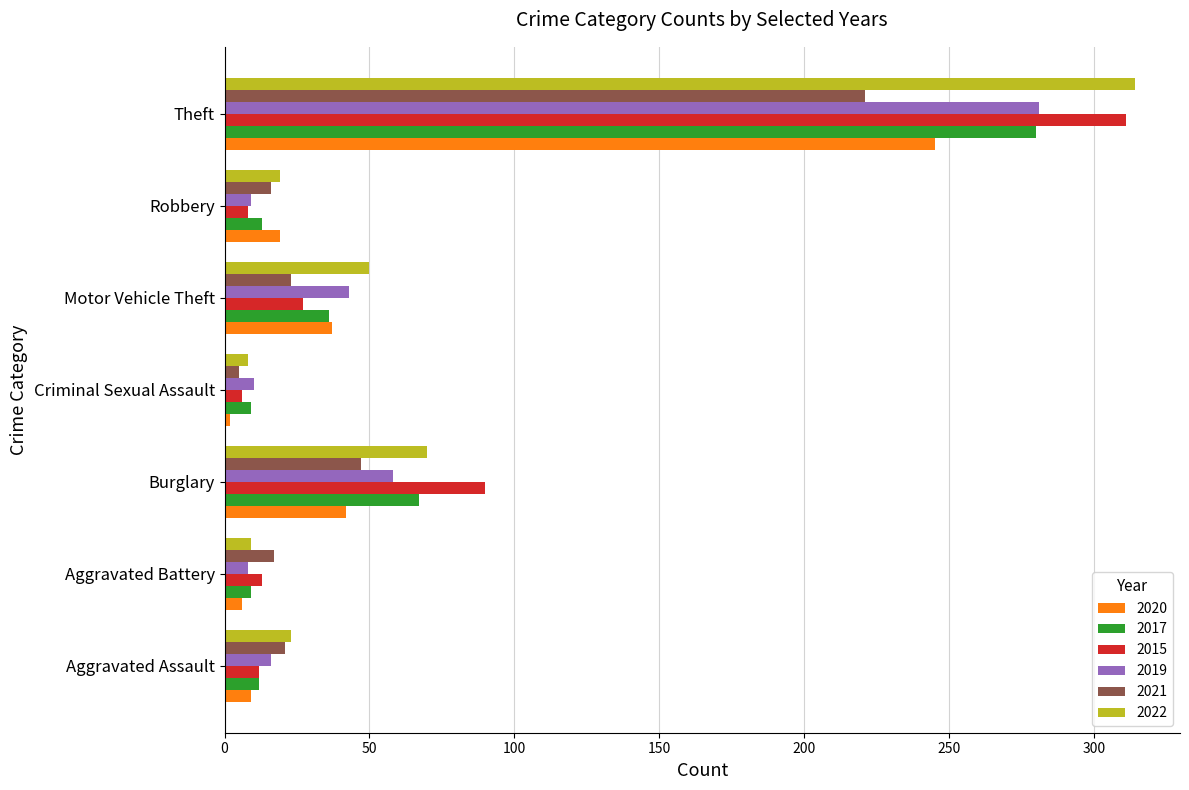

What is the lowest value of the 2022 series?

8